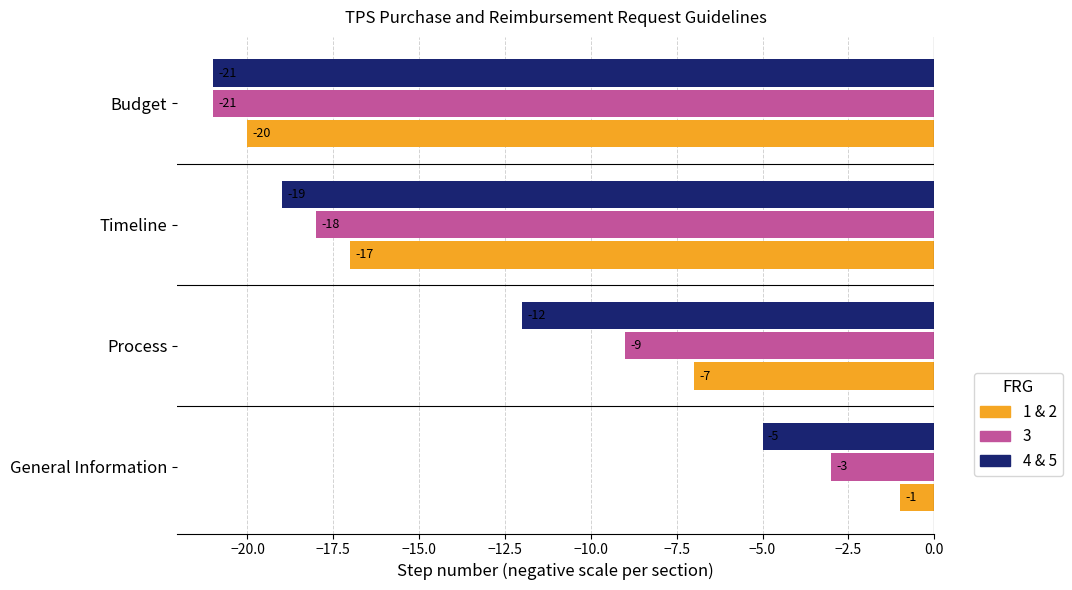

What is the difference between the highest and lowest values at Process?

5